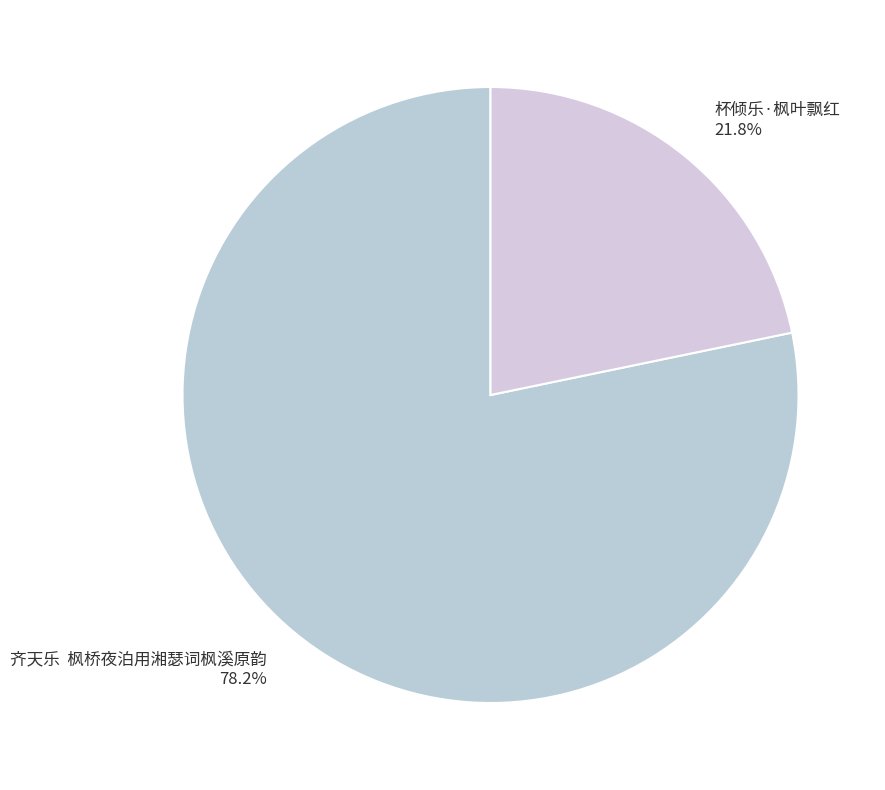

What percentage do 杯倾乐·枫叶飘红 and 齐天乐 枫桥夜泊用湘瑟词枫溪原韵 together represent?

100.0%